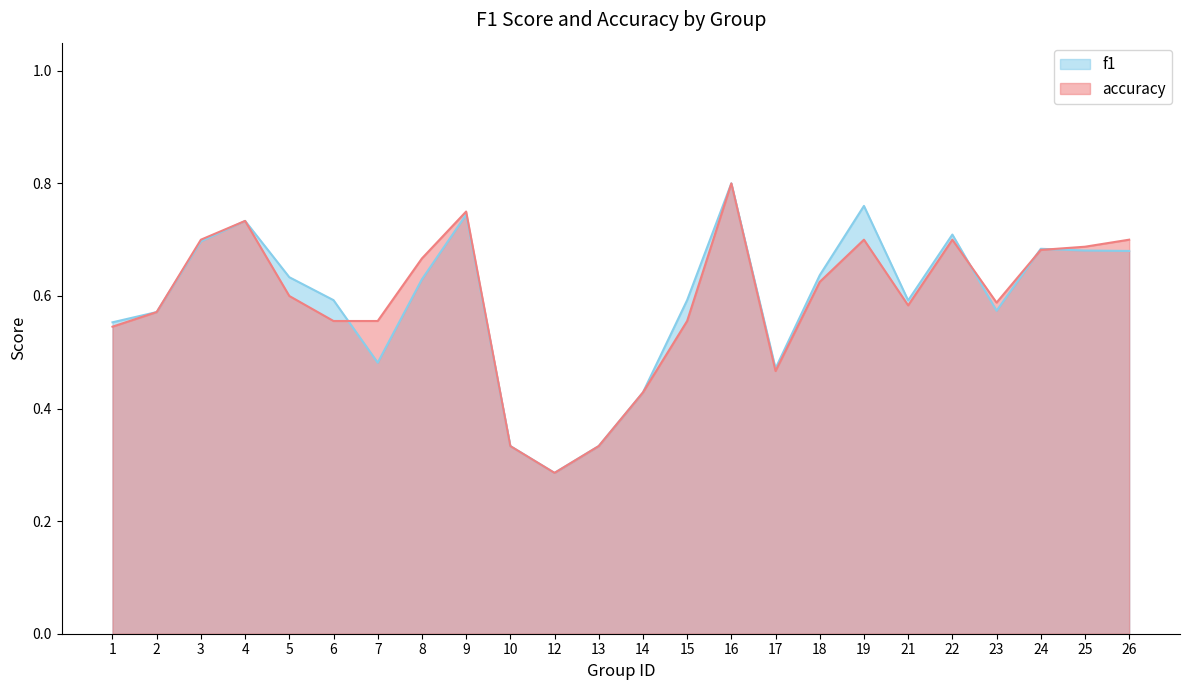

Read the accuracy value at 26.

0.7